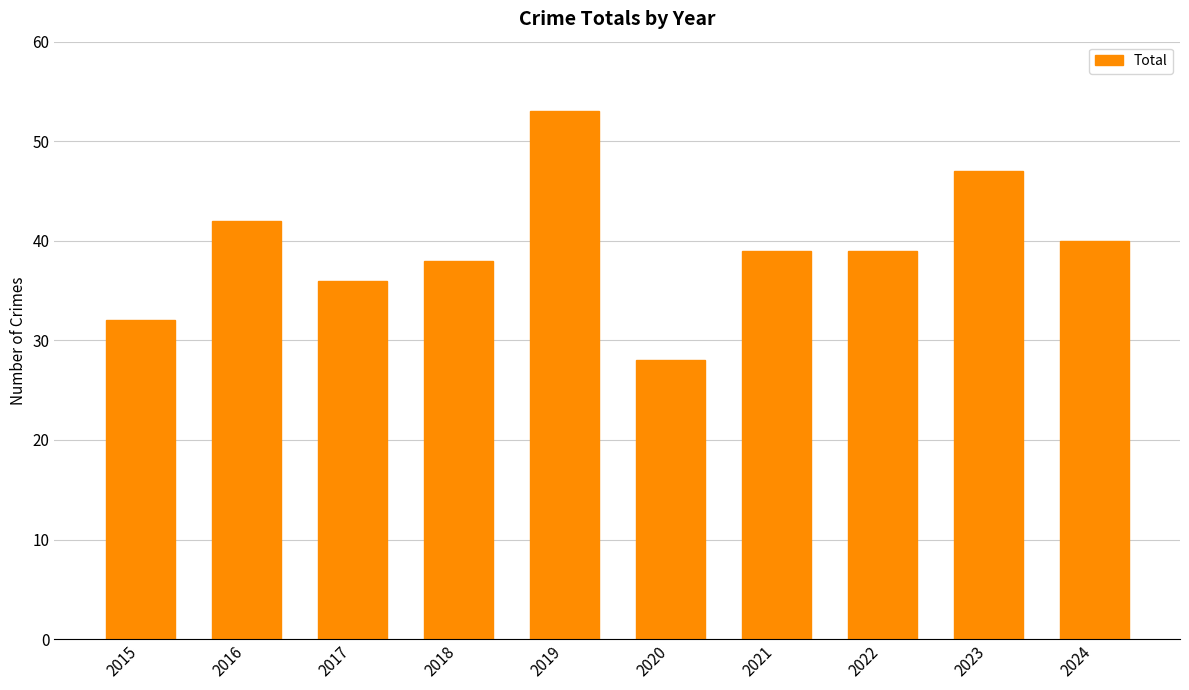

What is the sum of the values at 2023 and 2016?

89